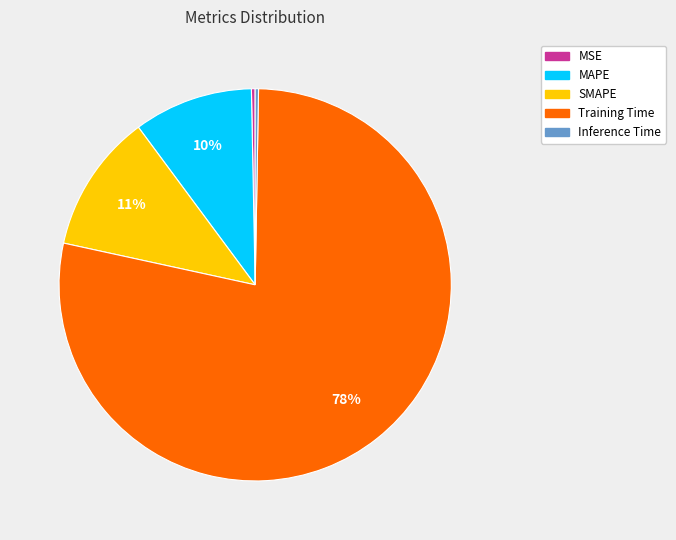

Which slice represents more than half of the pie?

Training Time